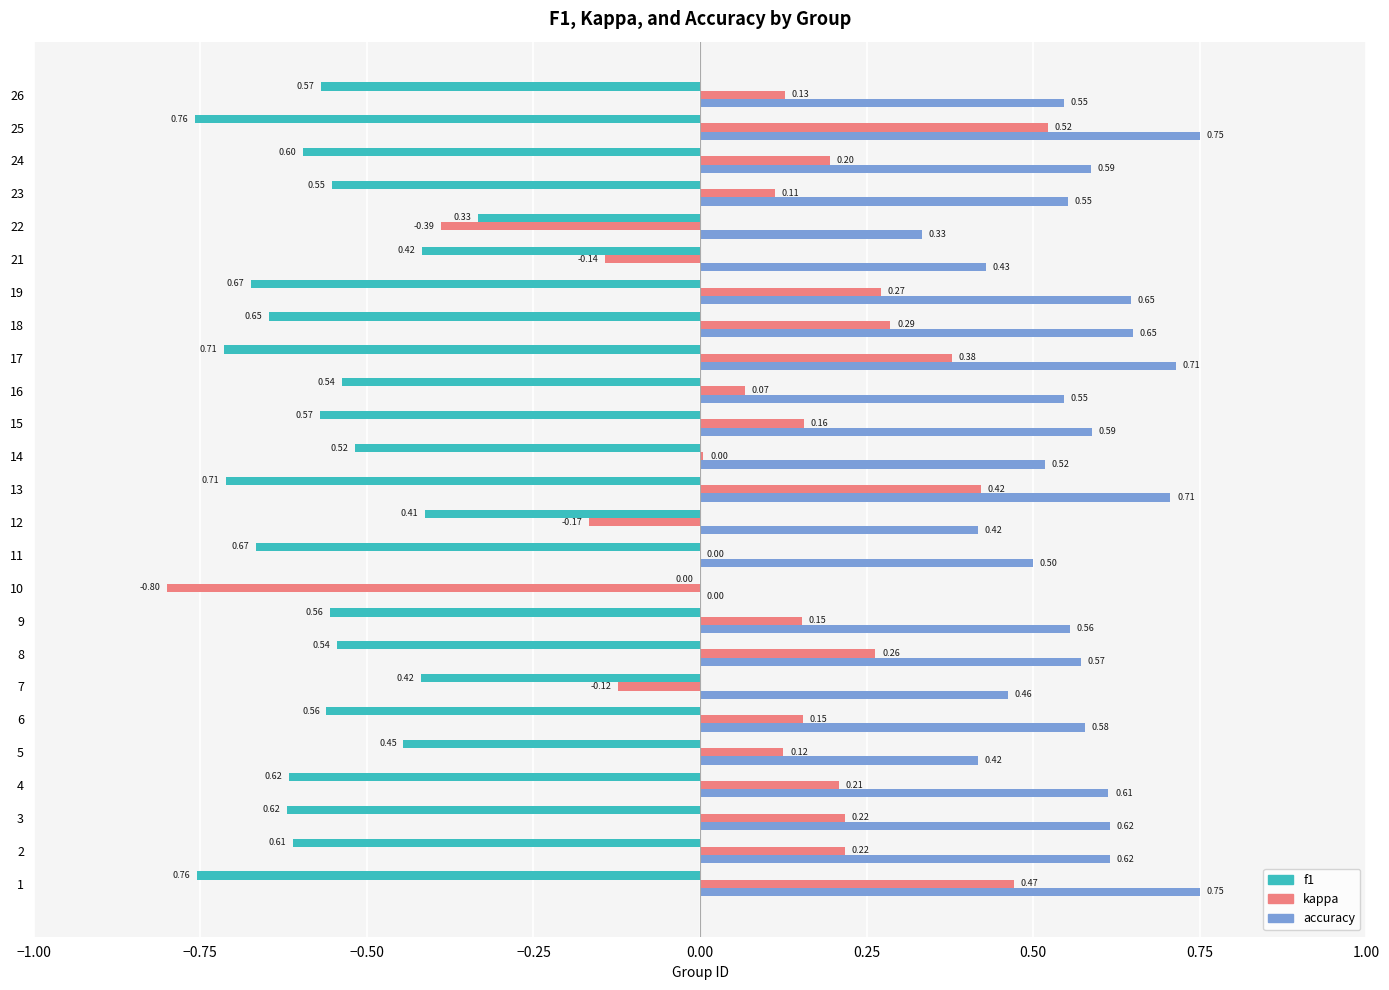

Which series changed the most between 11 and 18?

kappa